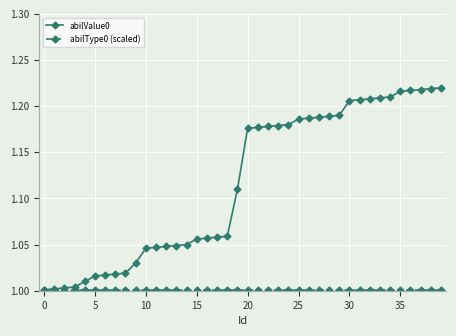

Which series has the largest total across all categories?

abilValue0